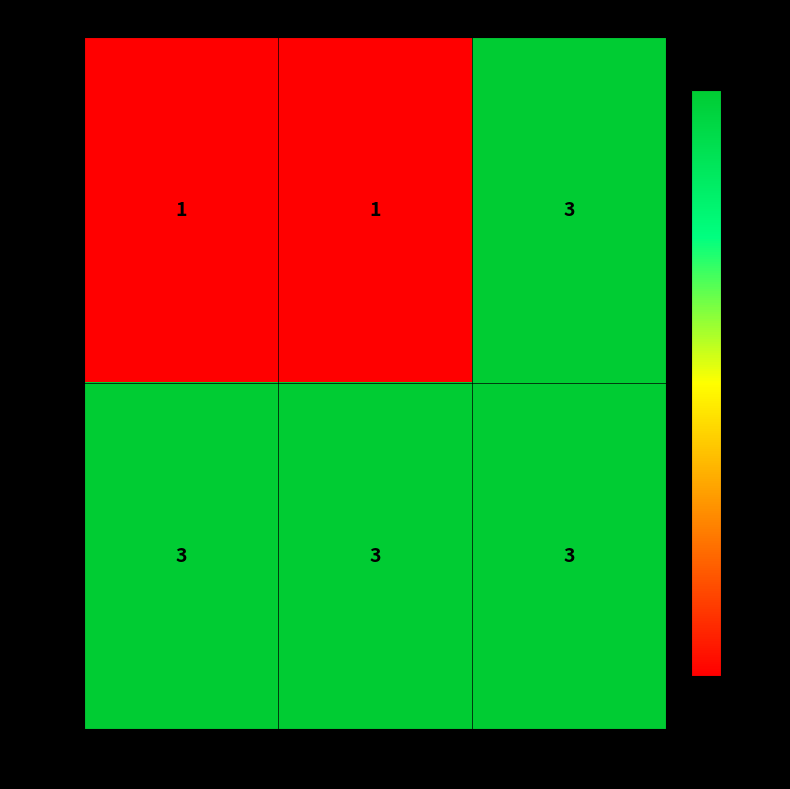

What is the sum of all Пруд values?

9